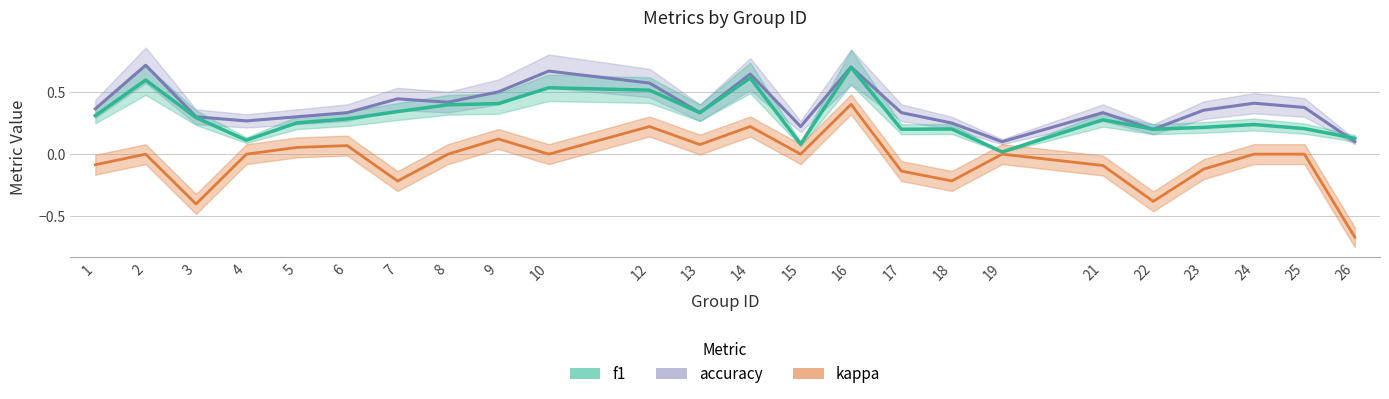

Which series has the widest spread of values?

kappa